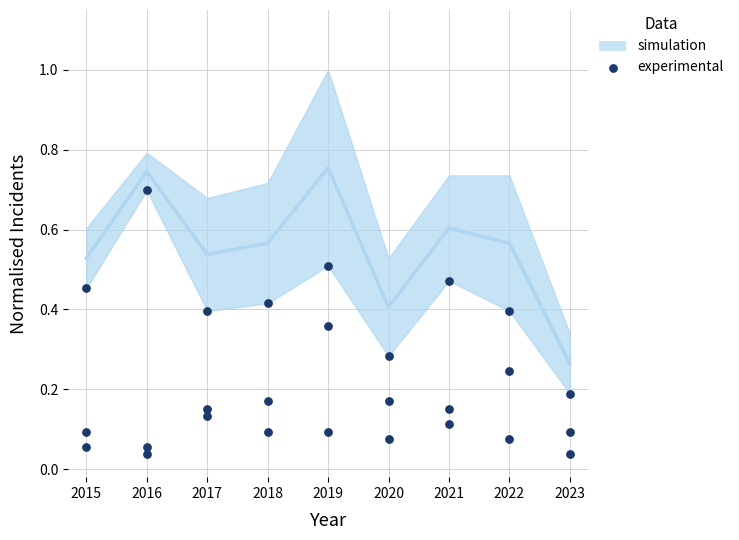

What is the range of Y values (max minus min)?

0.7